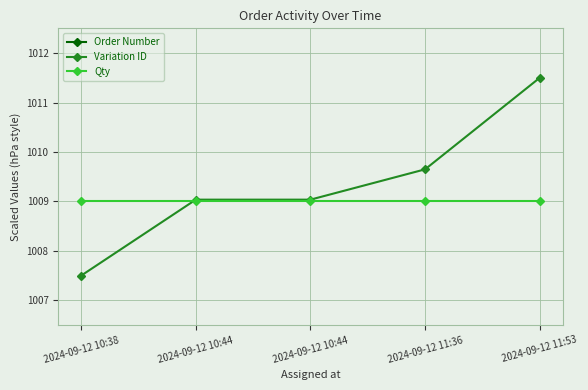

Rank the series at 2024-09-12 11:36 from lowest to highest value.

Qty, Variation ID, Order Number